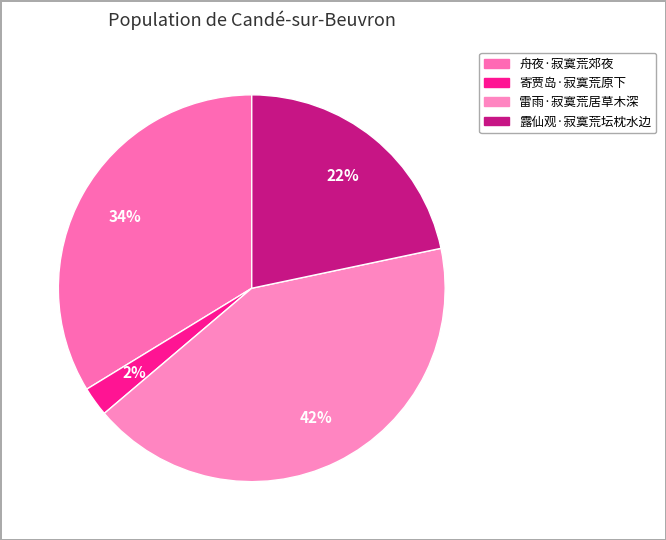

What portion of the pie excludes 雷雨·寂寞荒居草木深?

57.9%